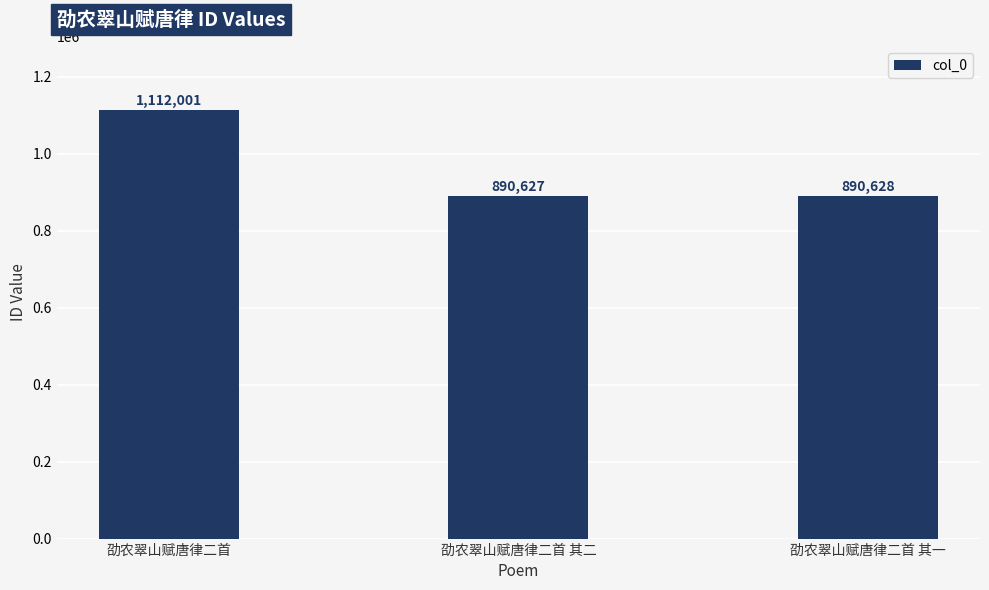

Where is the data nearest to the value 1001314?

劭农翠山赋唐律二首 其一